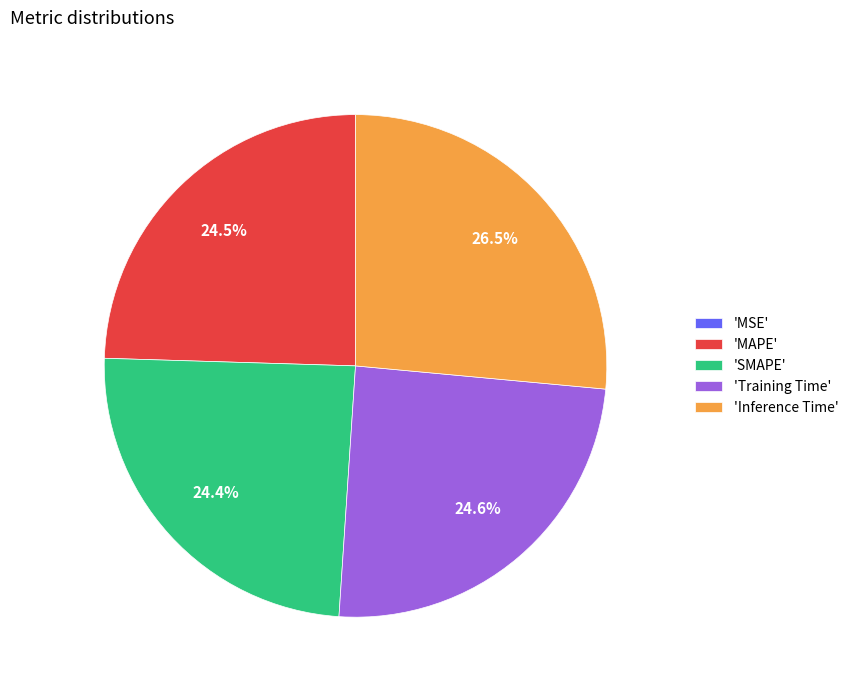

What is the total percentage of 'Training Time' and 'MAPE'?

49.1%